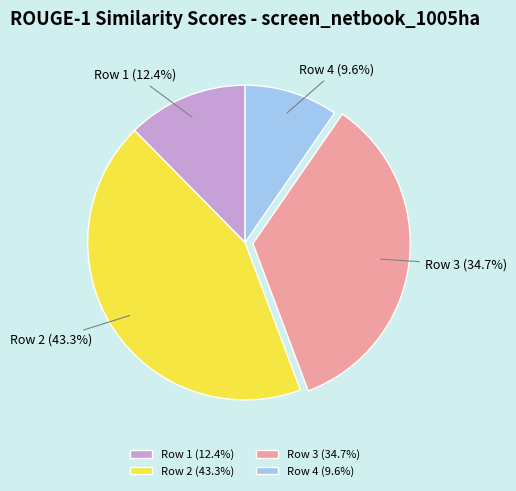

Does any single category account for the majority?

No